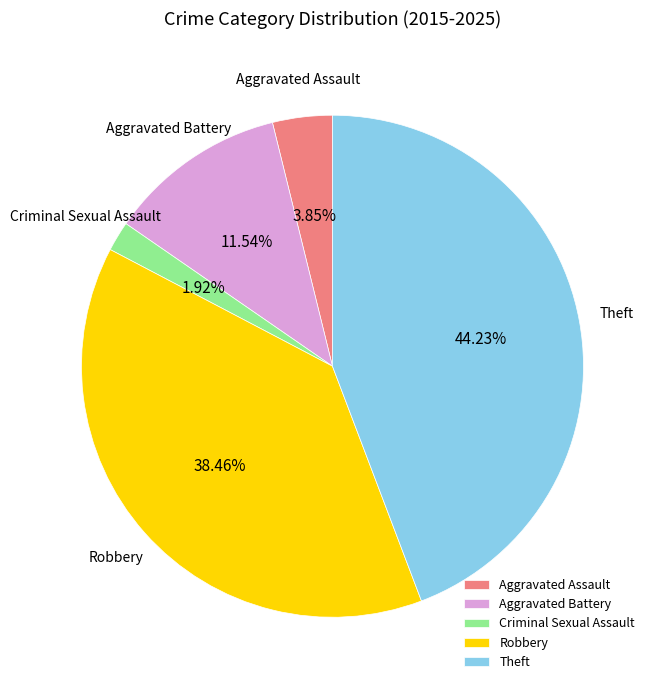

Does any single category account for the majority?

No